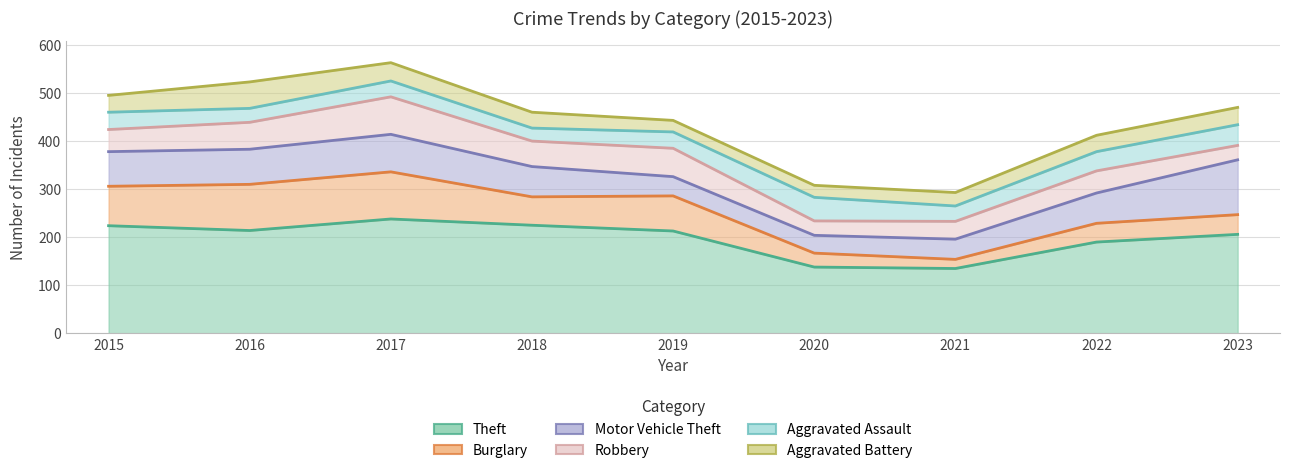

Which label corresponds to the smallest value in the chart?

2021